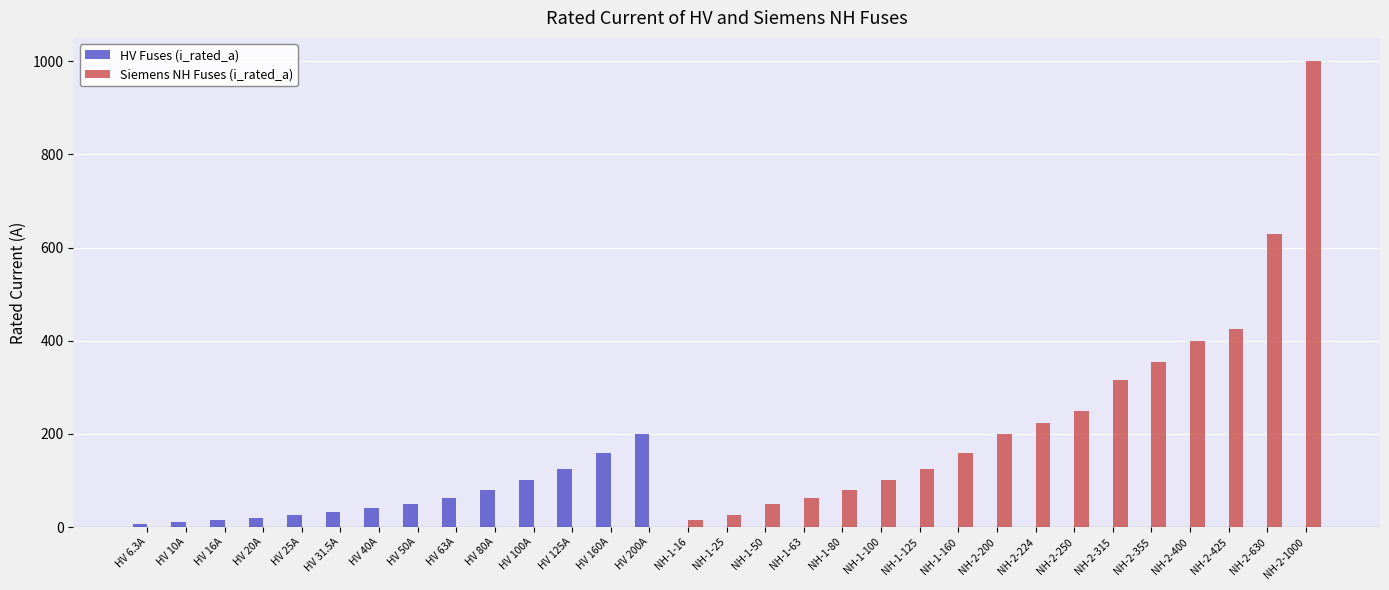

What is the sum of all HV Fuses (i_rated_a) values?

926.8